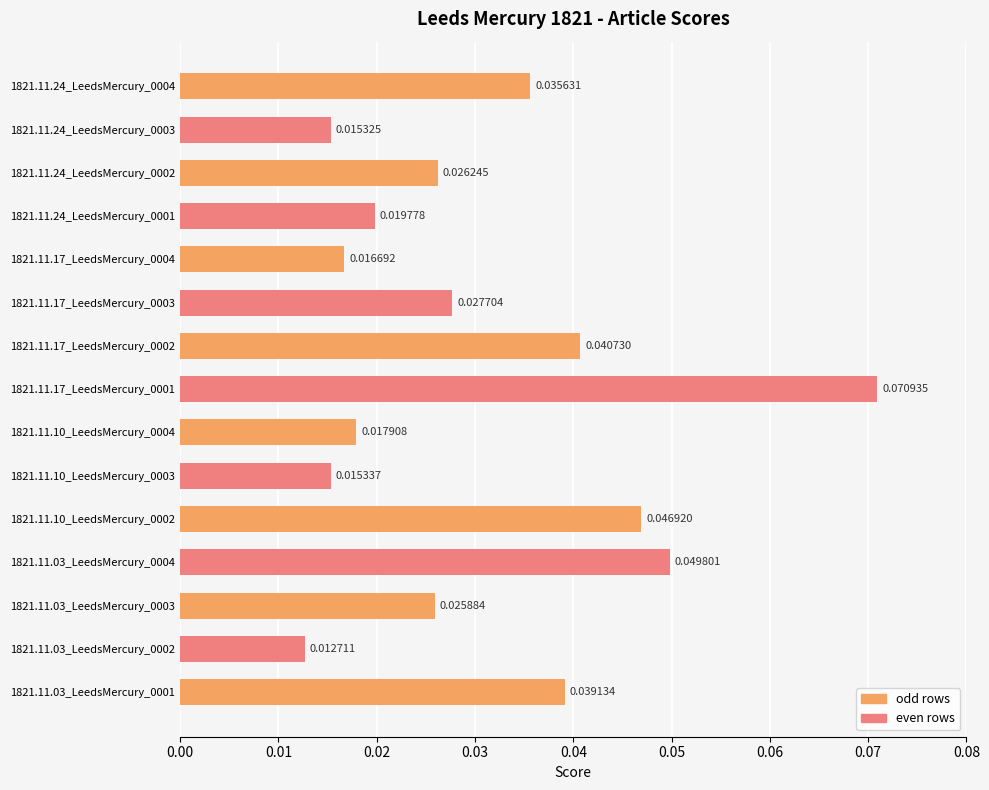

What is the sum of all values?

0.5